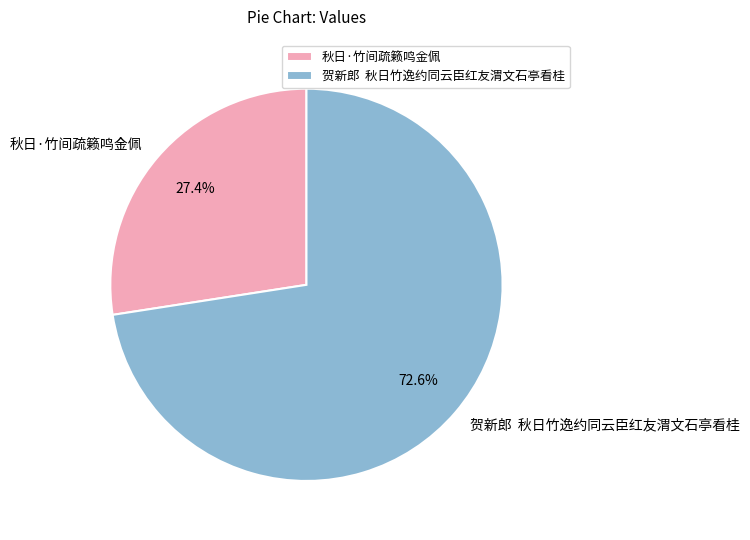

Which category has the biggest portion of the pie?

贺新郎 秋日竹逸约同云臣红友渭文石亭看桂